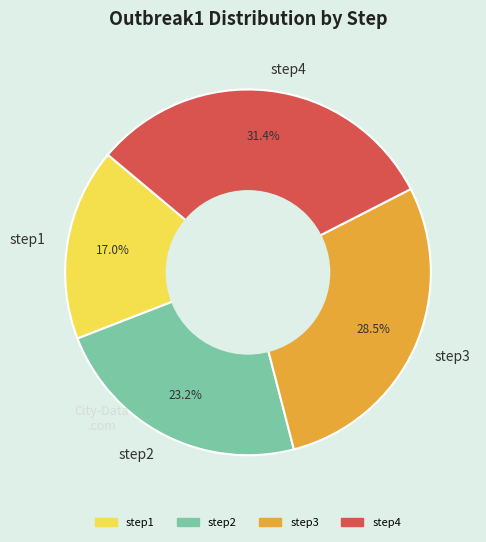

Is there any slice that represents more than half of the pie?

No